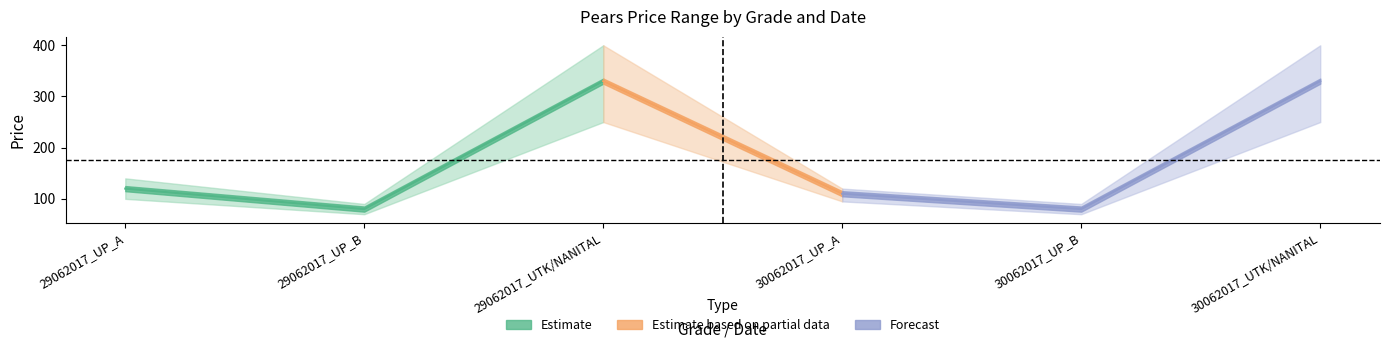

What is the spread (max minus min) of values at 29062017_UTK/NANITAL?

150